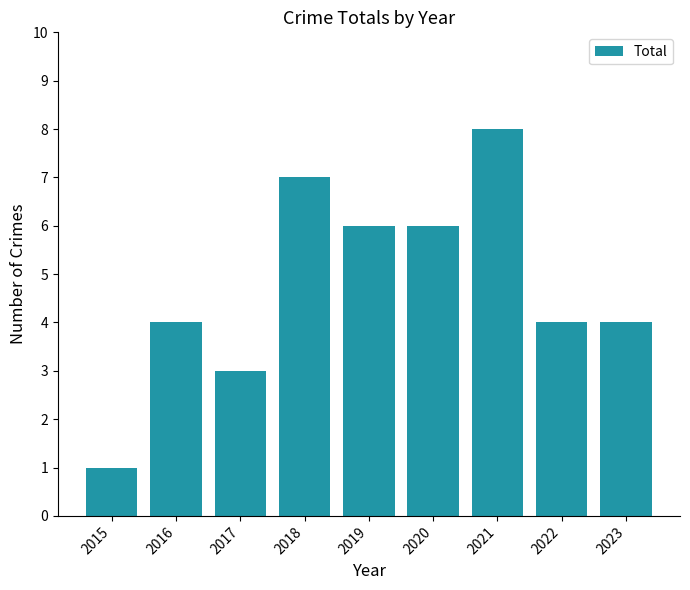

What is the difference between the second highest and minimum values?

6